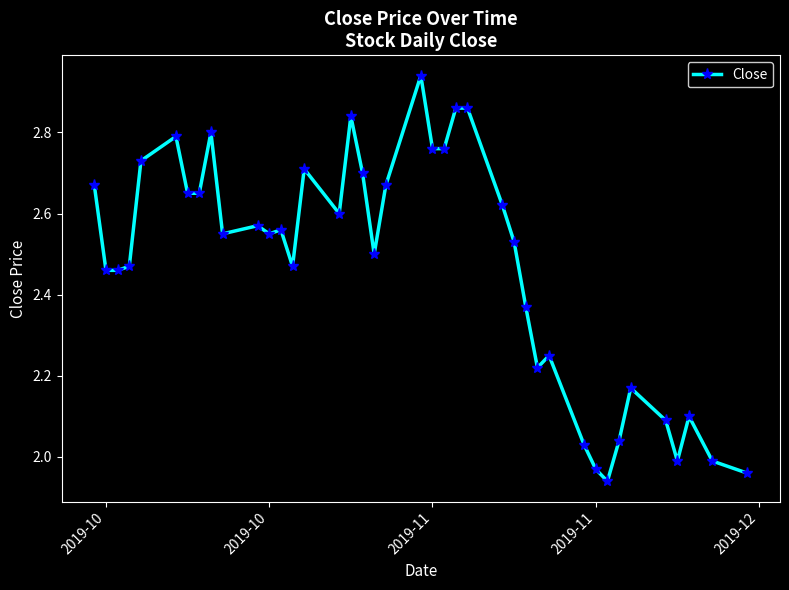

What is the difference between the maximum and minimum values?

1.0